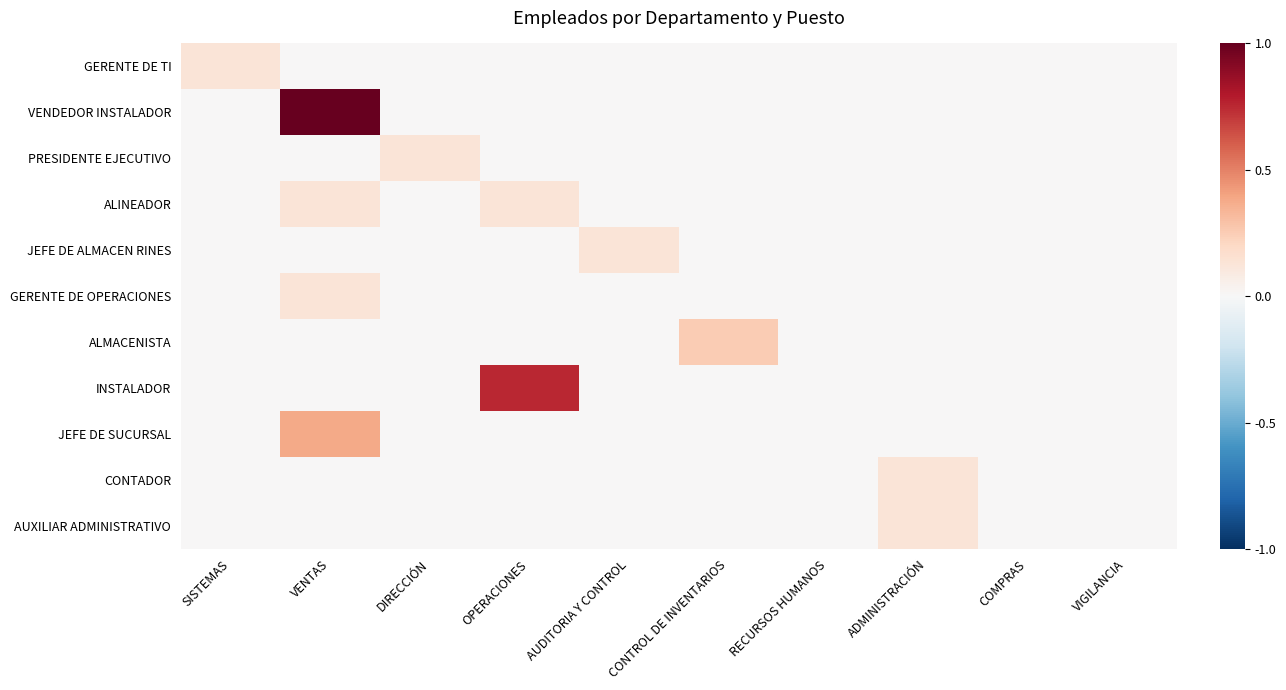

Rank the series at AUDITORIA Y CONTROL from lowest to highest value.

GERENTE DE TI, VENDEDOR INSTALADOR, PRESIDENTE EJECUTIVO, ALINEADOR, GERENTE DE OPERACIONES, ALMACENISTA, INSTALADOR, JEFE DE SUCURSAL, CONTADOR, AUXILIAR ADMINISTRATIVO, JEFE DE ALMACEN RINES